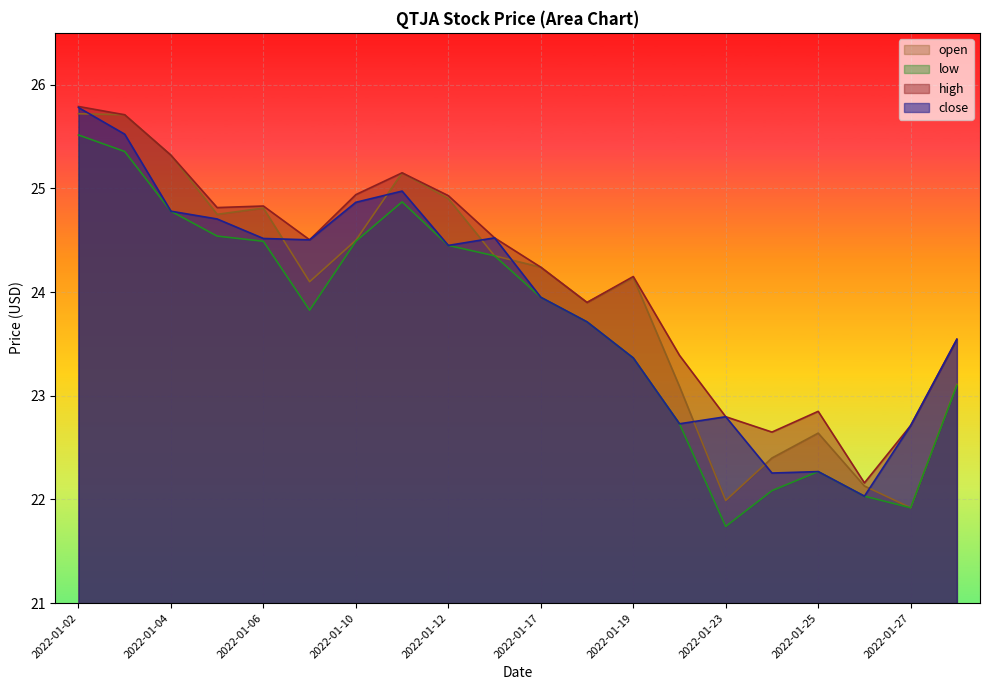

Reading right to left, list all the values displayed in this chart.

close: 2022-01-30=23.5	2022-01-27=22.7	2022-01-26=22.0	2022-01-25=22.3	2022-01-24=22.3	2022-01-23=22.8	2022-01-20=22.7	2022-01-19=23.4	2022-01-18=23.7	2022-01-17=24.0	2022-01-13=24.5	2022-01-12=24.5	2022-01-11=25.0	2022-01-10=24.9	2022-01-09=24.5	2022-01-06=24.5	2022-01-05=24.7	2022-01-04=24.8	2022-01-03=25.5	2022-01-02=25.8
high: 2022-01-30=23.5	2022-01-27=22.7	2022-01-26=22.2	2022-01-25=22.9	2022-01-24=22.6	2022-01-23=22.8	2022-01-20=23.4	2022-01-19=24.1	2022-01-18=23.9	2022-01-17=24.2	2022-01-13=24.5	2022-01-12=24.9	2022-01-11=25.1	2022-01-10=24.9	2022-01-09=24.5	2022-01-06=24.8	2022-01-05=24.8	2022-01-04=25.3	2022-01-03=25.7	2022-01-02=25.8
low: 2022-01-30=23.1	2022-01-27=21.9	2022-01-26=22.0	2022-01-25=22.3	2022-01-24=22.1	2022-01-23=21.7	2022-01-20=22.7	2022-01-19=23.4	2022-01-18=23.7	2022-01-17=24.0	2022-01-13=24.4	2022-01-12=24.5	2022-01-11=24.9	2022-01-10=24.5	2022-01-09=23.8	2022-01-06=24.5	2022-01-05=24.5	2022-01-04=24.8	2022-01-03=25.4	2022-01-02=25.5
open: 2022-01-30=23.1	2022-01-27=21.9	2022-01-26=22.1	2022-01-25=22.6	2022-01-24=22.4	2022-01-23=22.0	2022-01-20=23.1	2022-01-19=24.1	2022-01-18=23.9	2022-01-17=24.2	2022-01-13=24.4	2022-01-12=24.9	2022-01-11=25.1	2022-01-10=24.5	2022-01-09=24.1	2022-01-06=24.8	2022-01-05=24.8	2022-01-04=25.3	2022-01-03=25.7	2022-01-02=25.7